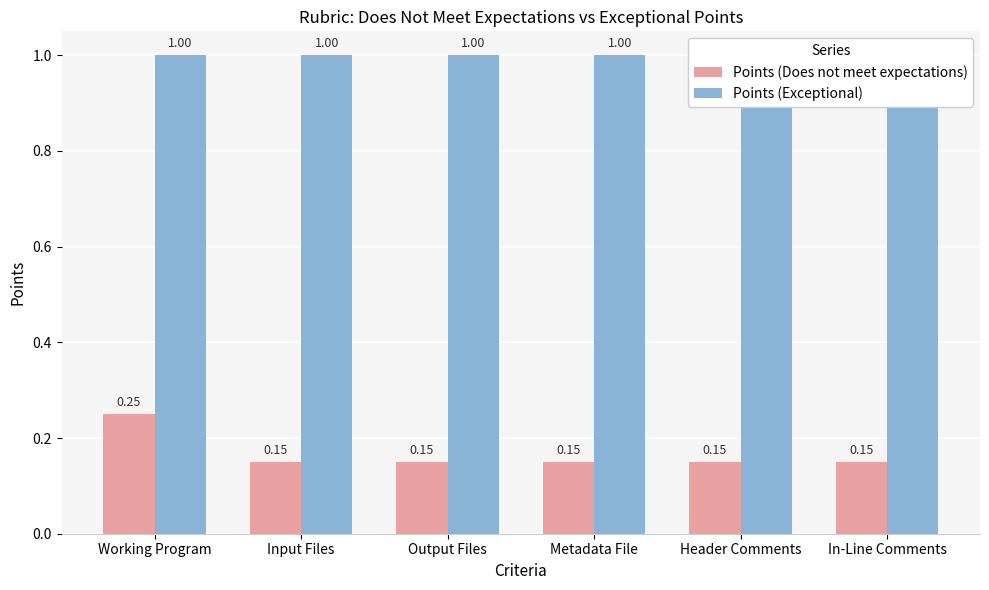

What is the value of the Points (Exceptional) bar at the 5th from the left?

1.0